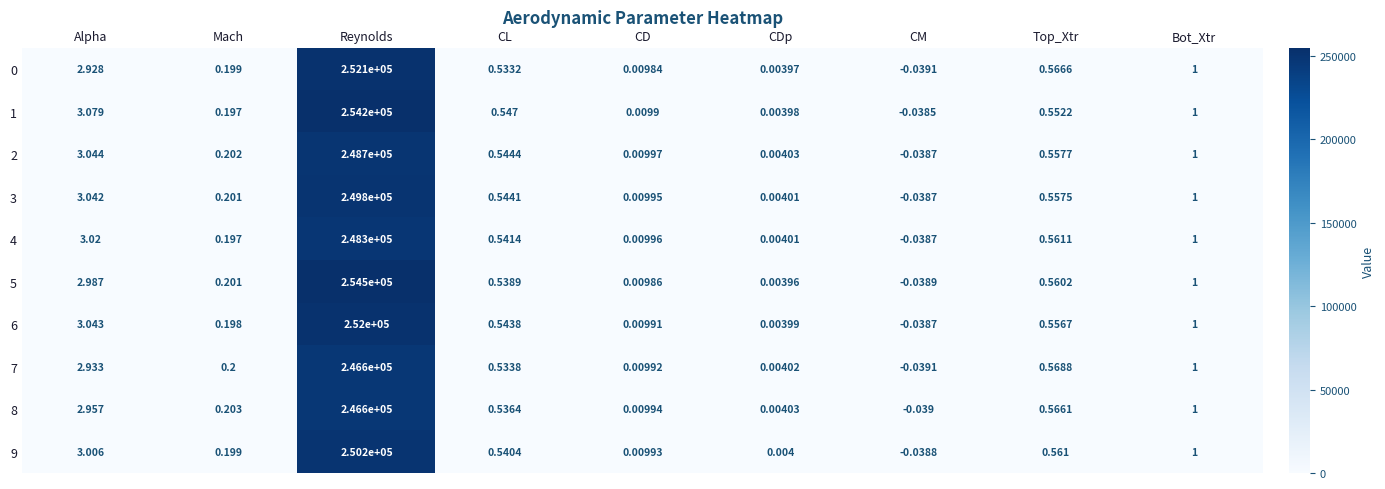

At which category is the sum across all series the highest?

Reynolds